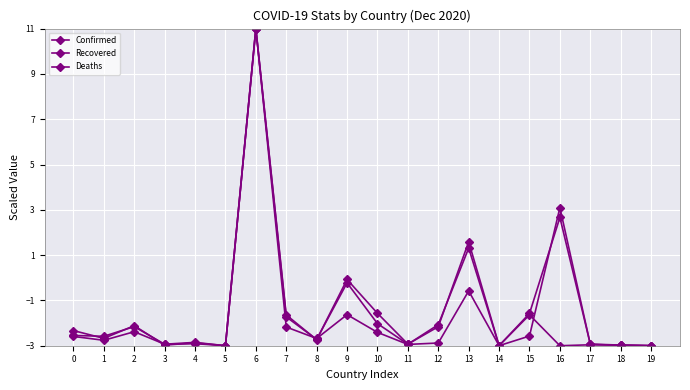

How many values in the Deaths series exceed -2?

4